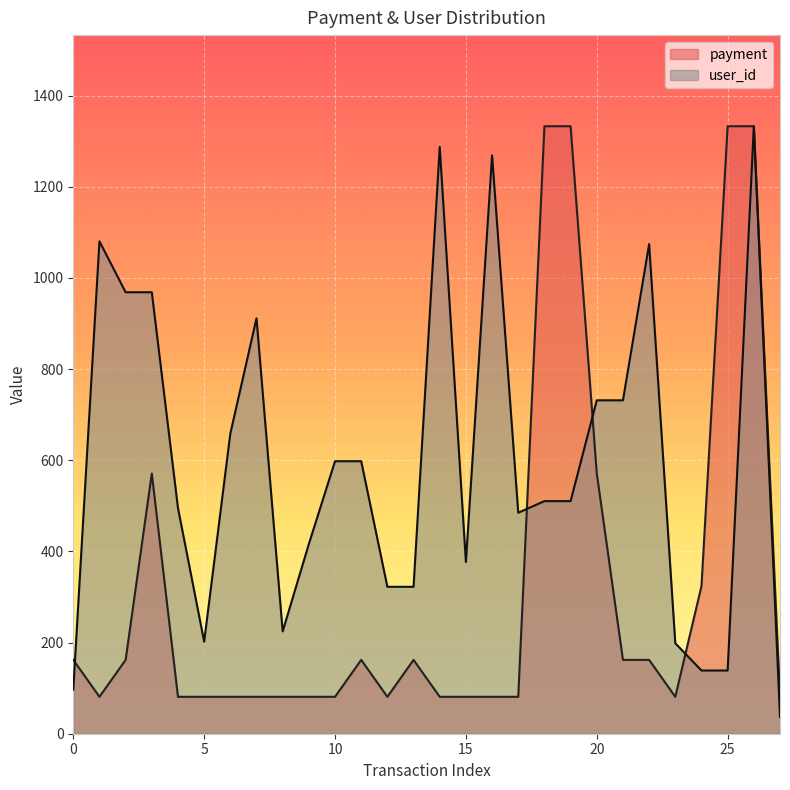

Which series has the widest spread of values?

user_id_norm